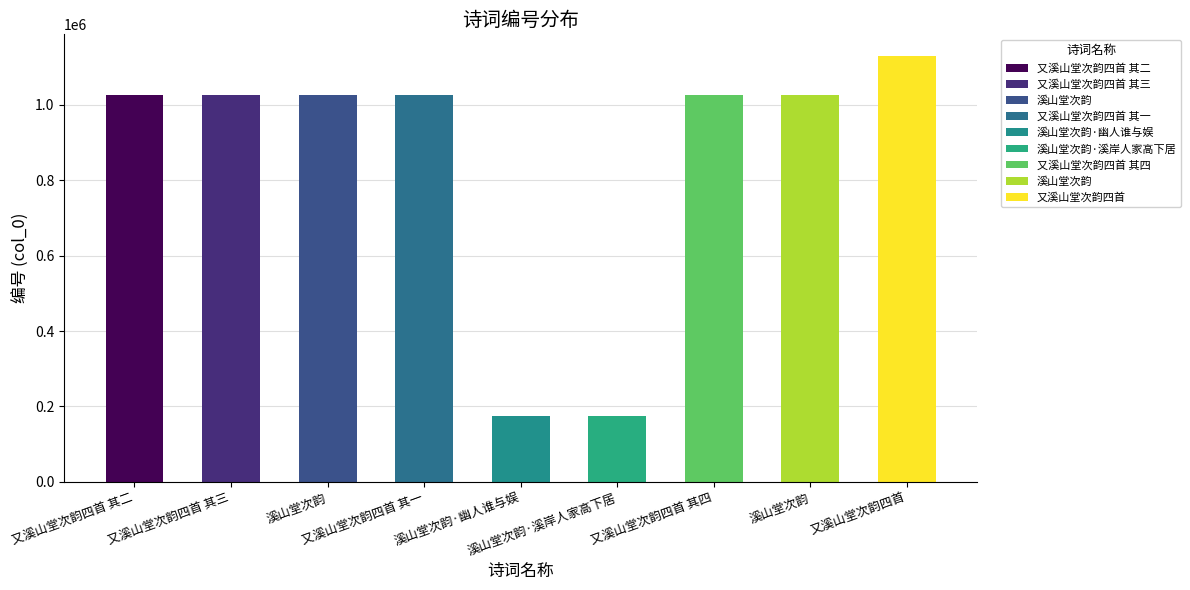

Reading left to right, transcribe all the data shown in this chart.

1025140	1025570	1025715	1025571	174550	174637	1025139	1025302	1130553